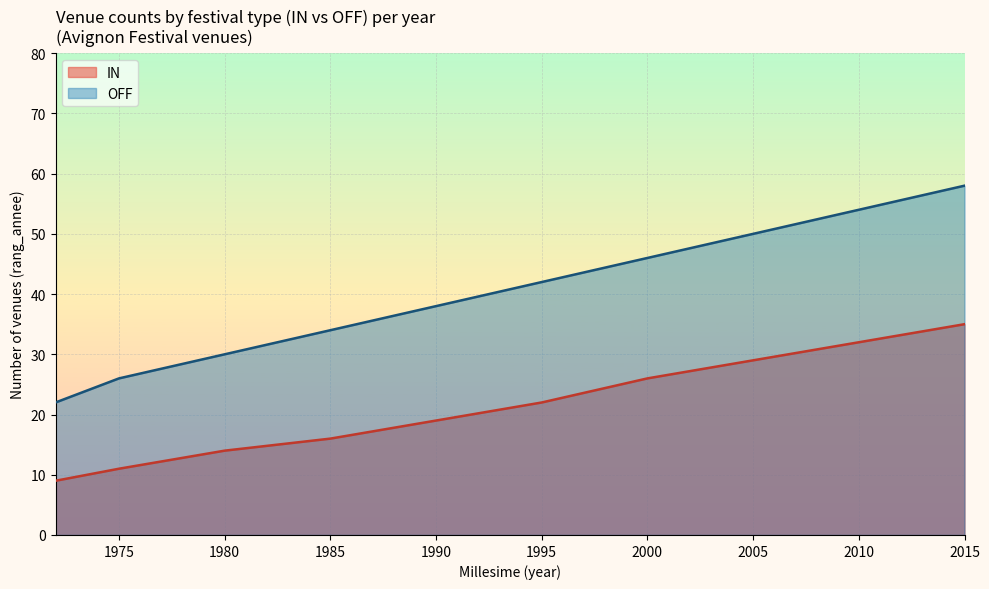

At which category is the sum across all series the highest?

2015